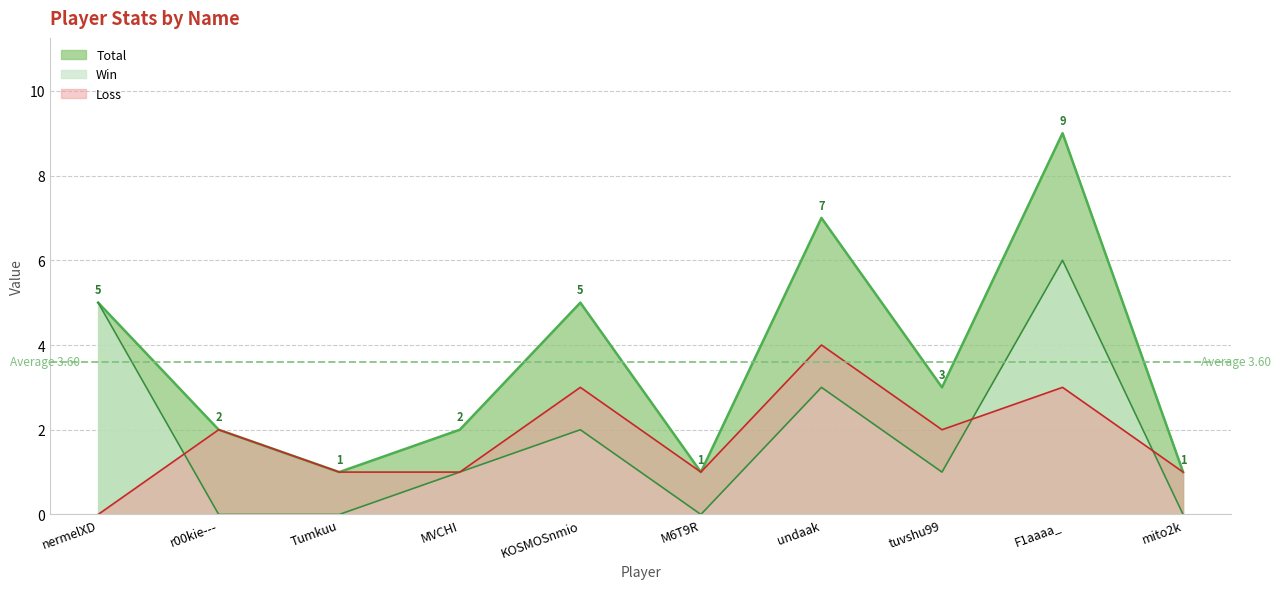

What is the difference between the second highest and second lowest values in the Total series?

6